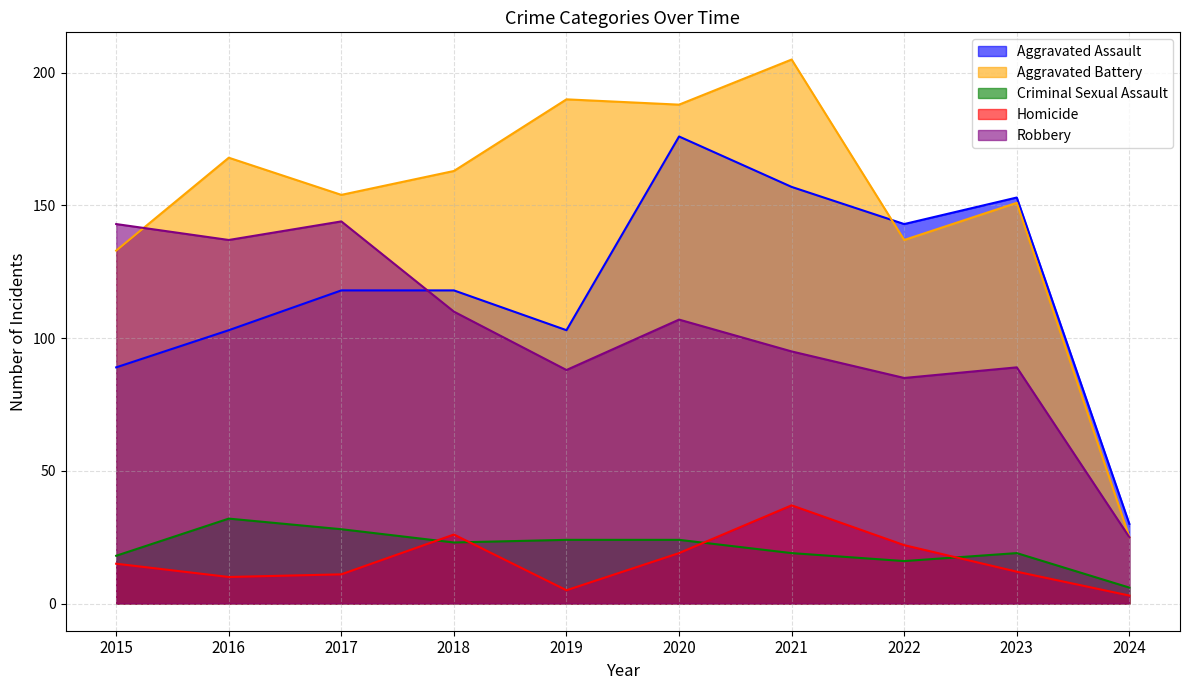

Reading left to right, list all the values displayed in this chart.

Aggravated Assault: 2015=89	2016=103	2017=118	2018=118	2019=103	2020=176	2021=157	2022=143	2023=153	2024=30
Aggravated Battery: 2015=133	2016=168	2017=154	2018=163	2019=190	2020=188	2021=205	2022=137	2023=151	2024=25
Criminal Sexual Assault: 2015=18	2016=32	2017=28	2018=23	2019=24	2020=24	2021=19	2022=16	2023=19	2024=6
Homicide: 2015=15	2016=10	2017=11	2018=26	2019=5	2020=19	2021=37	2022=22	2023=12	2024=3
Robbery: 2015=143	2016=137	2017=144	2018=110	2019=88	2020=107	2021=95	2022=85	2023=89	2024=25